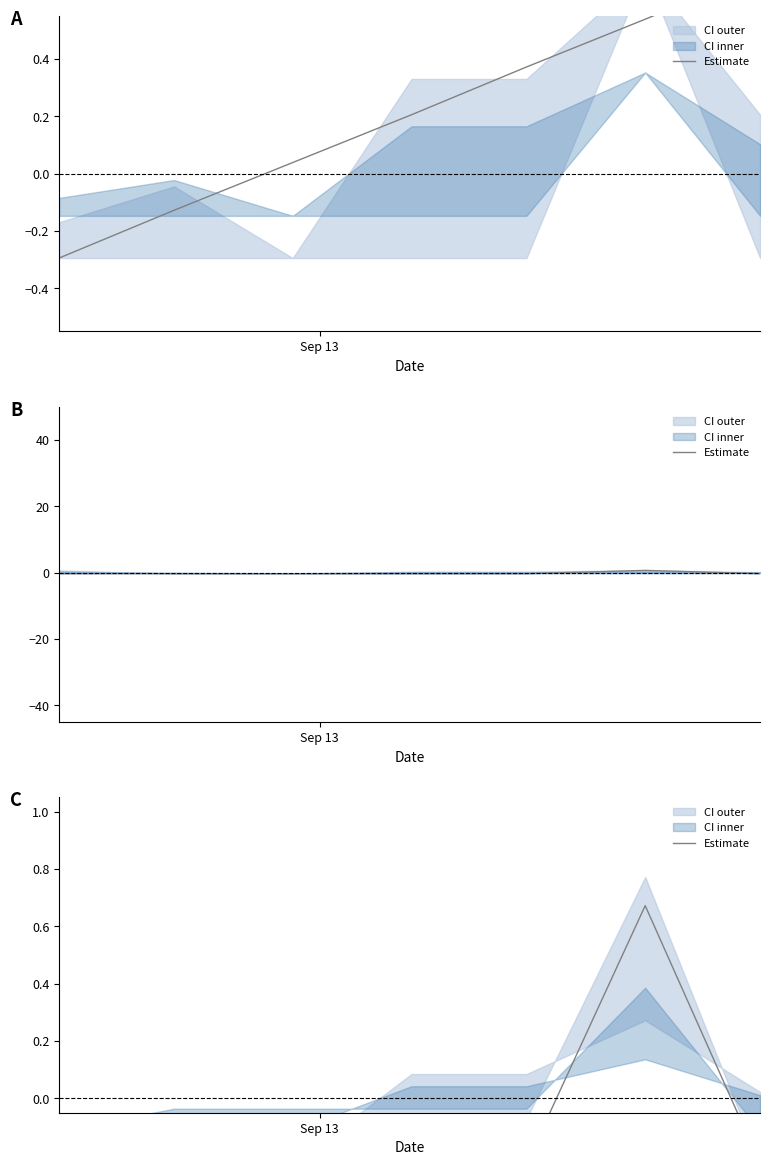

How many interior local peaks (higher than both neighbors) does the data have?

1